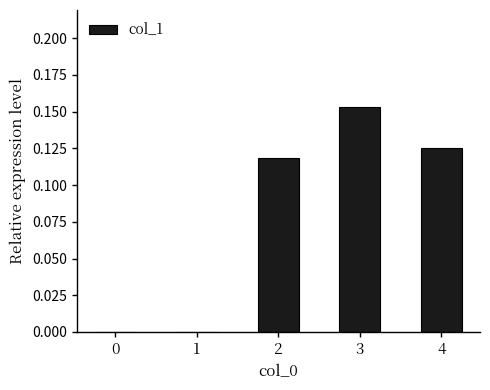

Between 1 and 3, which is larger?

3